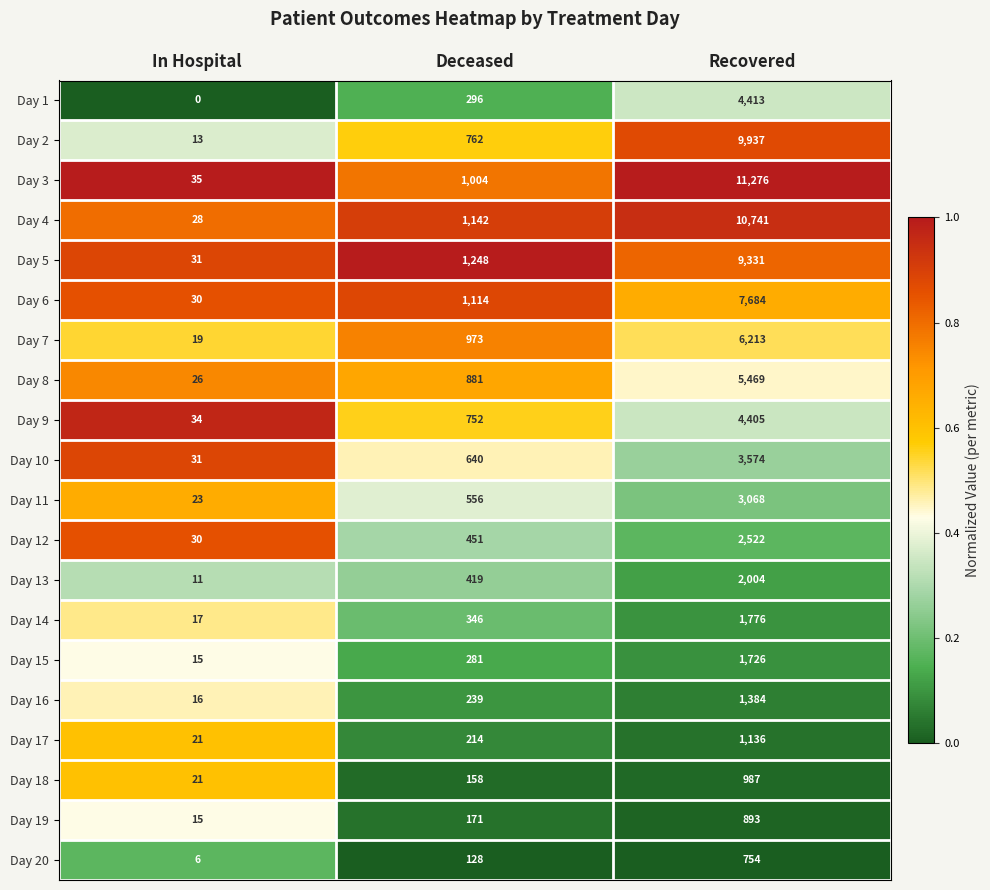

What is the sum of the Day 19 values at Recovered and In Hospital?

908